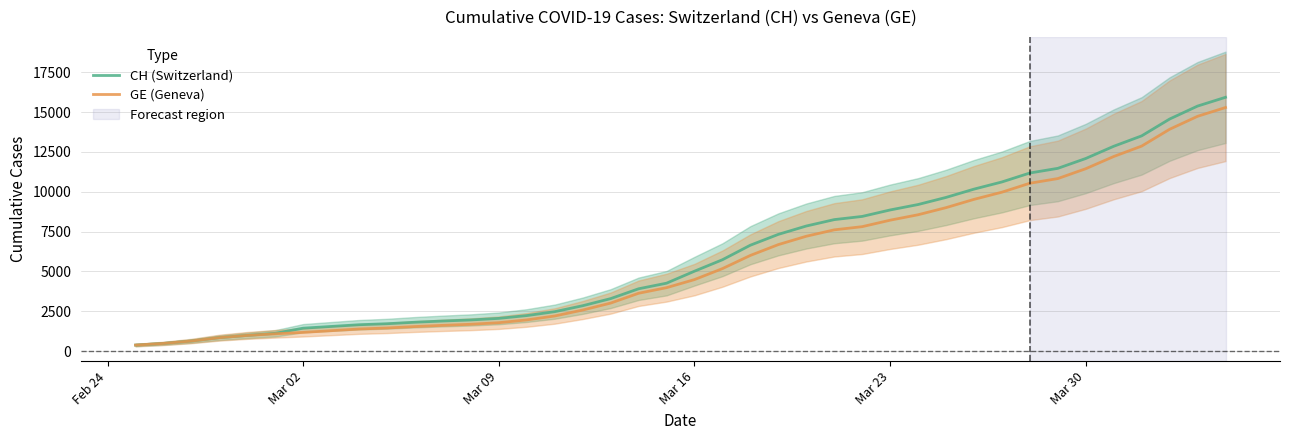

True or false: CH (Switzerland) and GE (Geneva) cross at least once.

False